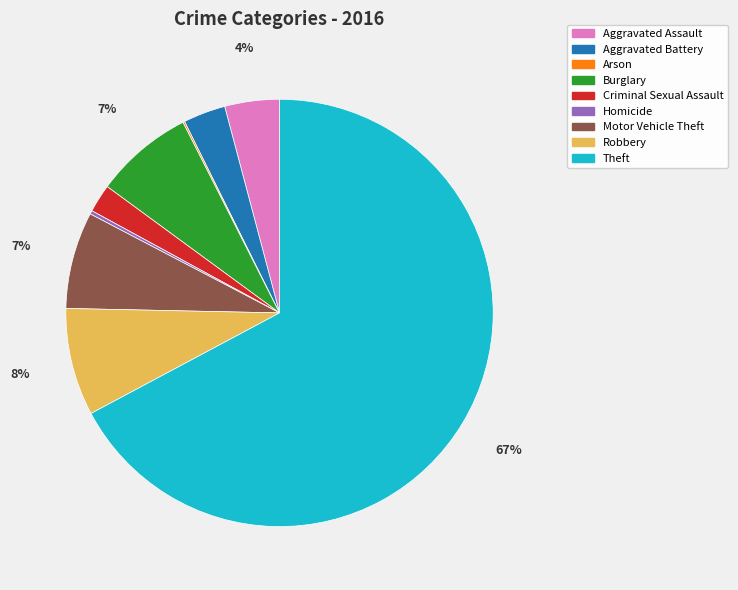

The Burglary slice represents 19% of the pie. True or false?

False